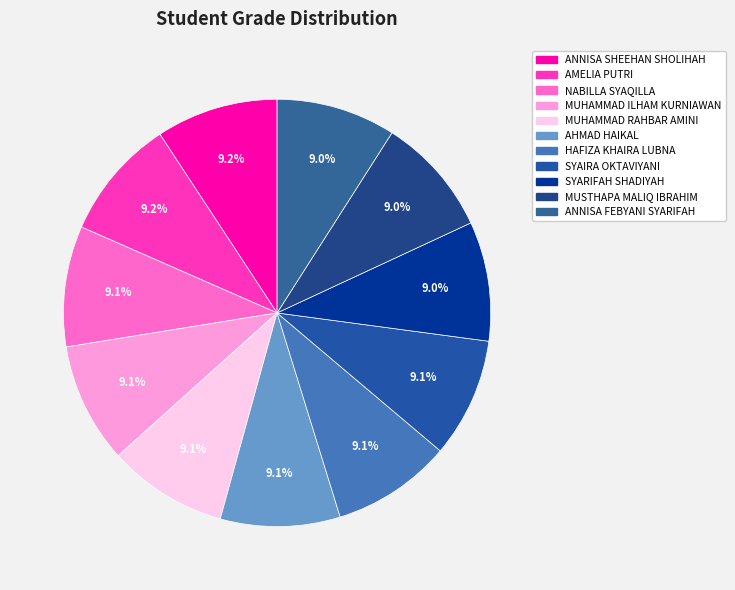

Does any single category account for the majority?

No